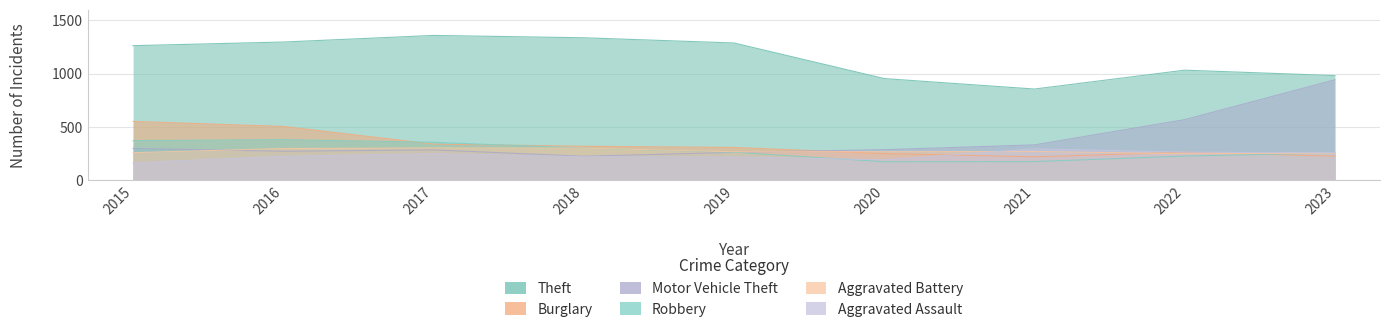

Where is Burglary nearest to the value 386?

2017